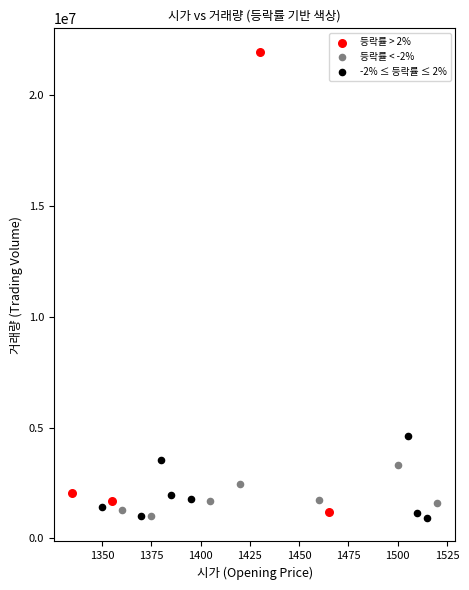

Which series contains the highest Y value?

등락률 > 2%